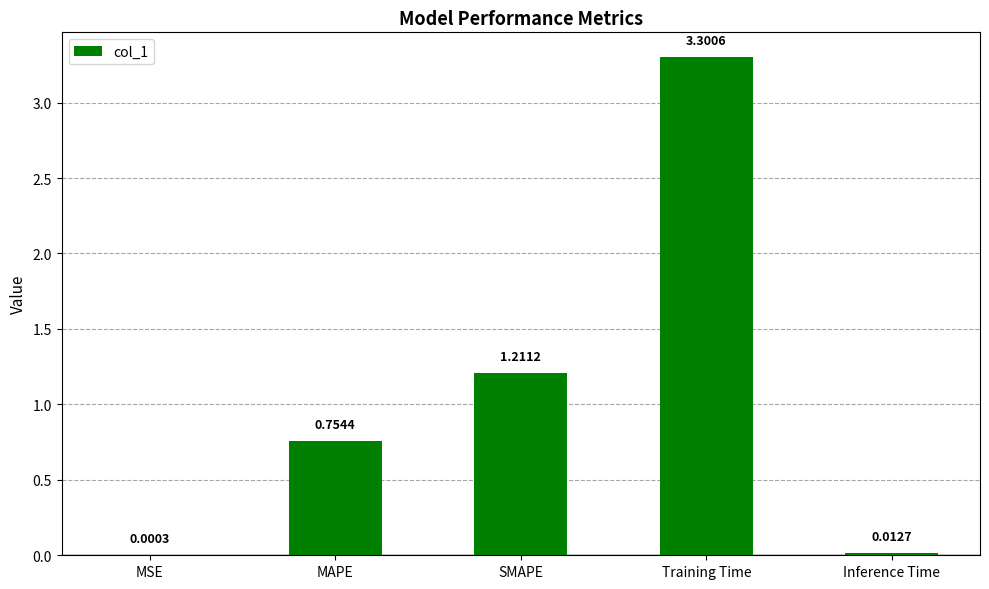

Which has a higher value, SMAPE or MAPE?

SMAPE